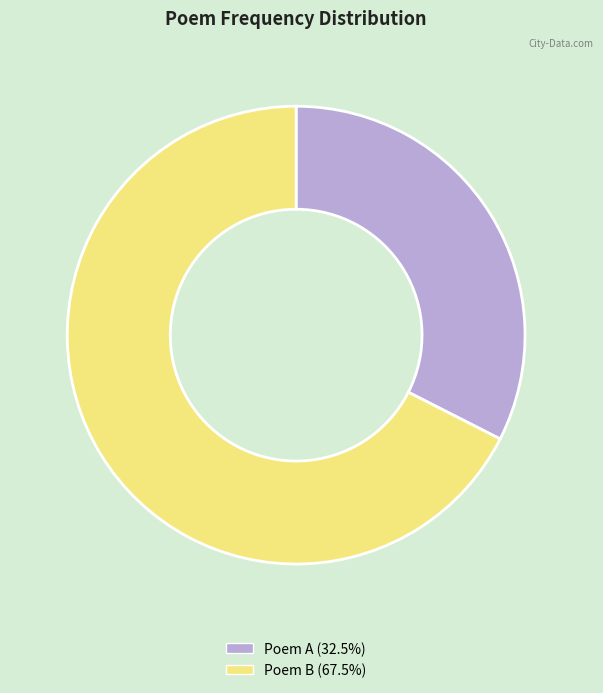

Is there any slice that represents more than half of the pie?

Yes